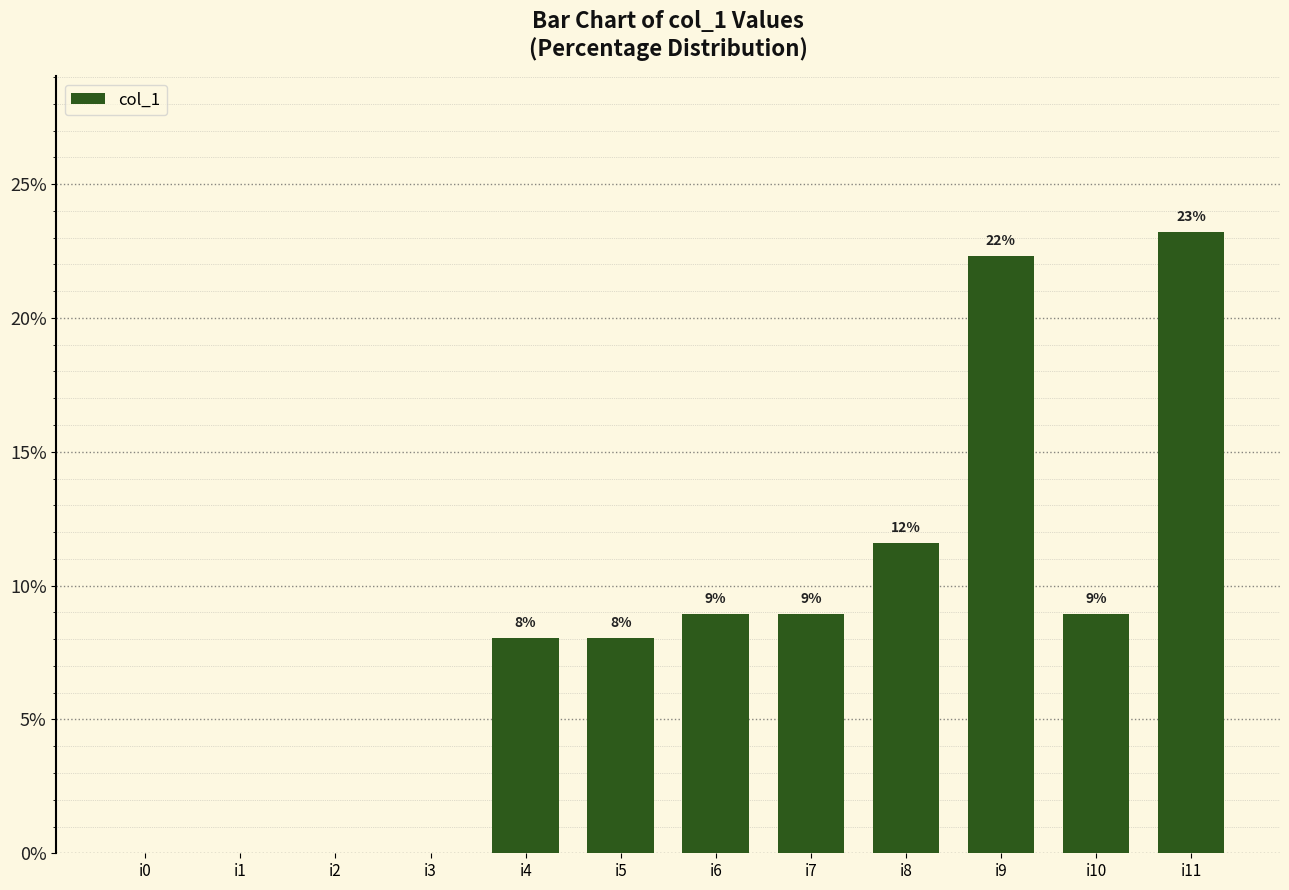

How many data points does each series have?

12